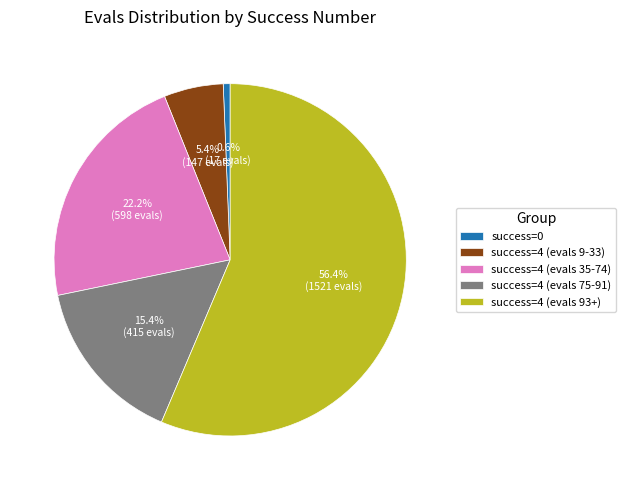

What is the total percentage of success=0 and success=4 (evals 75-91)?

16.0%